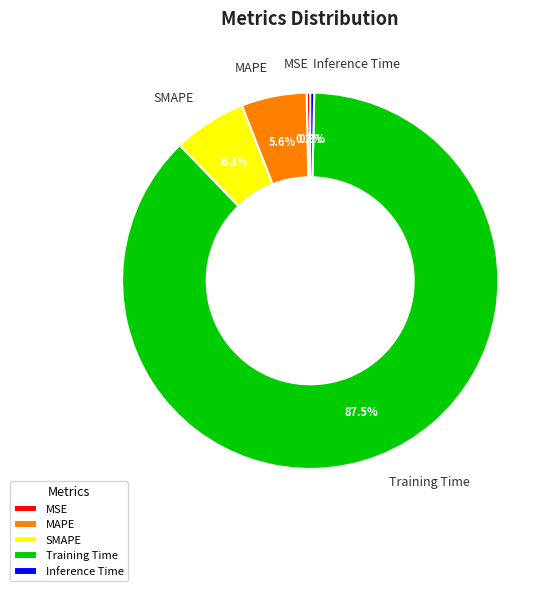

To the nearest percent, what is the combined percentage of MAPE and Inference Time?

6%